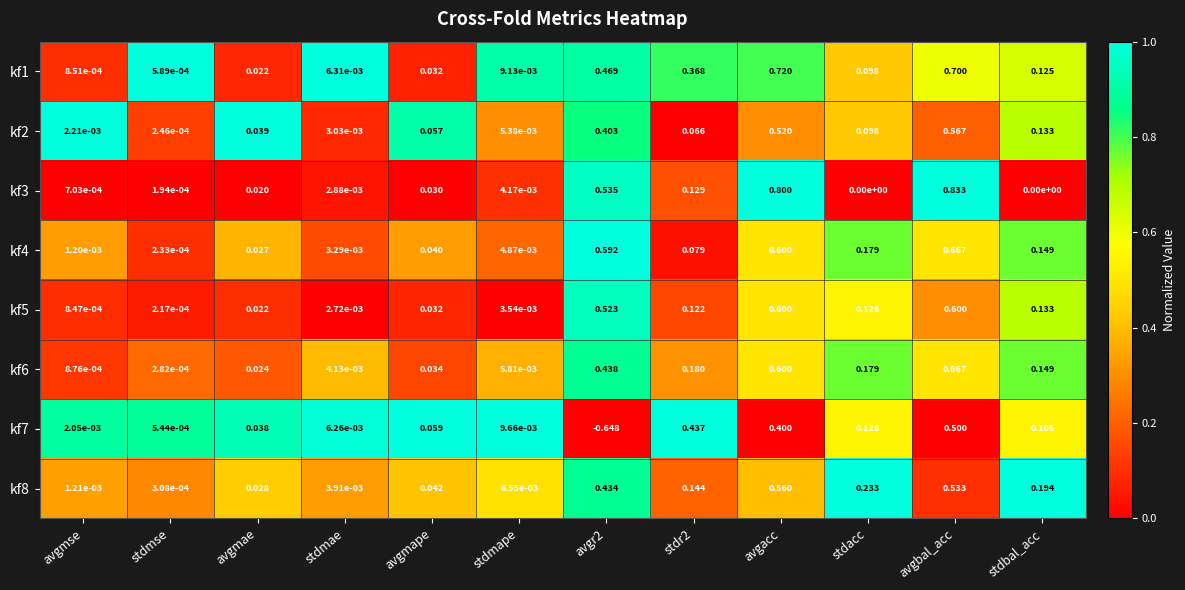

At which category is the sum across all series the highest?

avgbal_acc